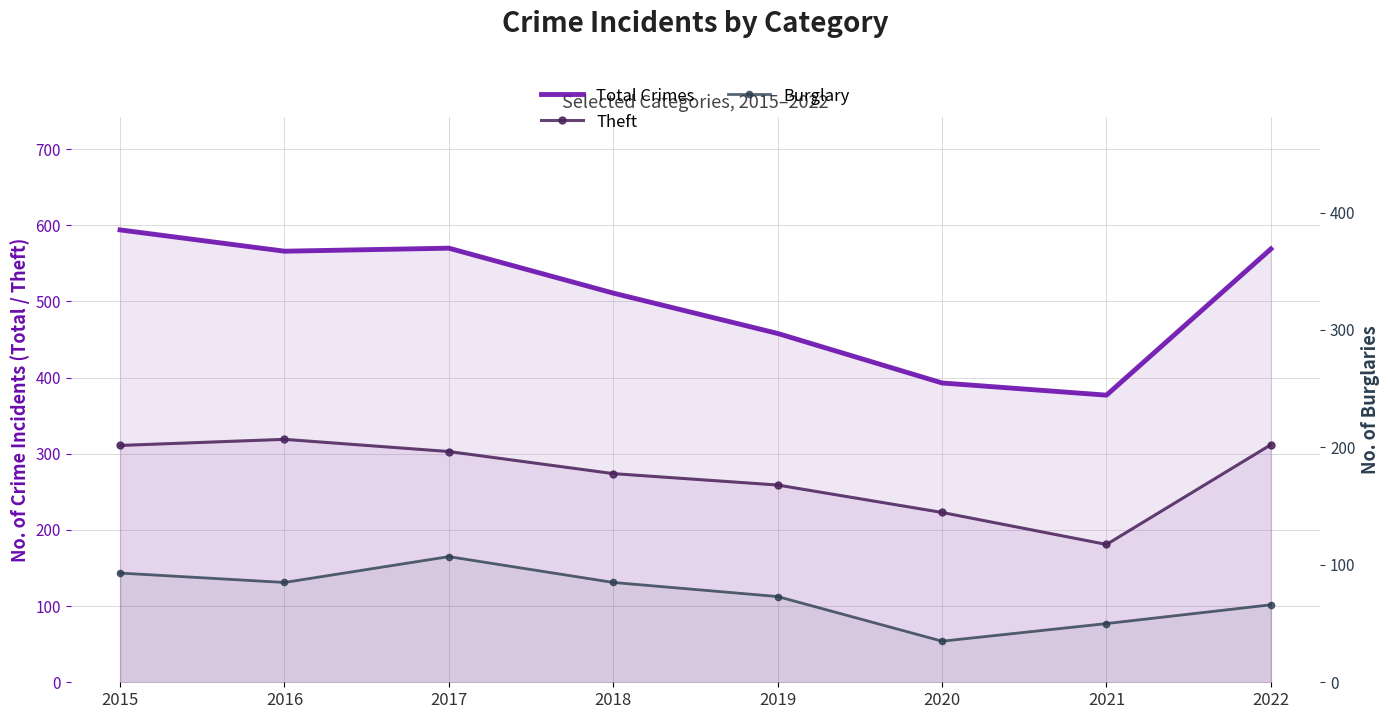

What is the smallest value displayed?

35